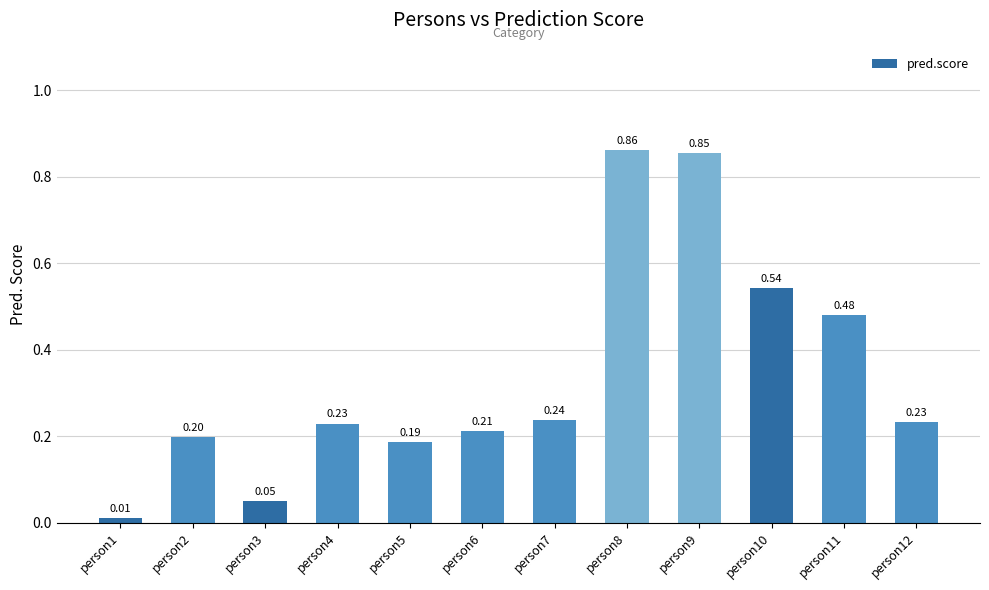

What is the difference between the values at person10 and person8?

0.3